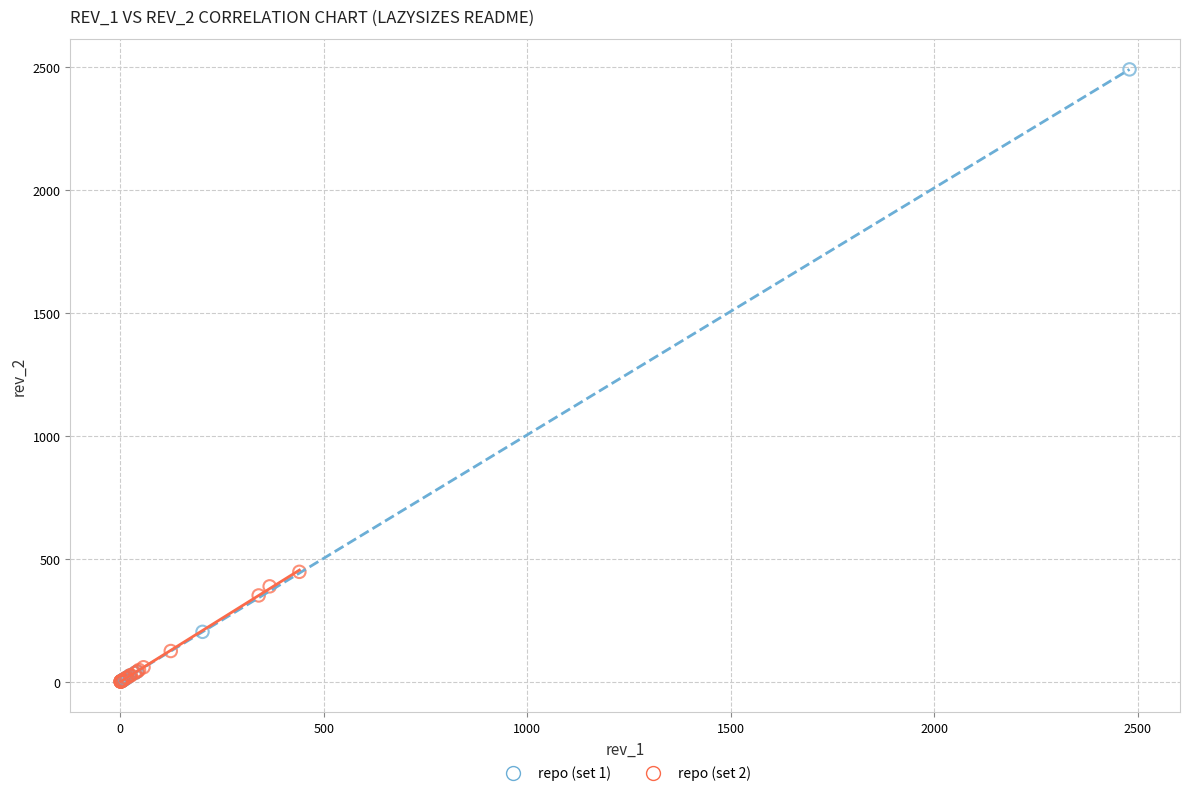

Which series contains the highest Y value?

repo (set 1)